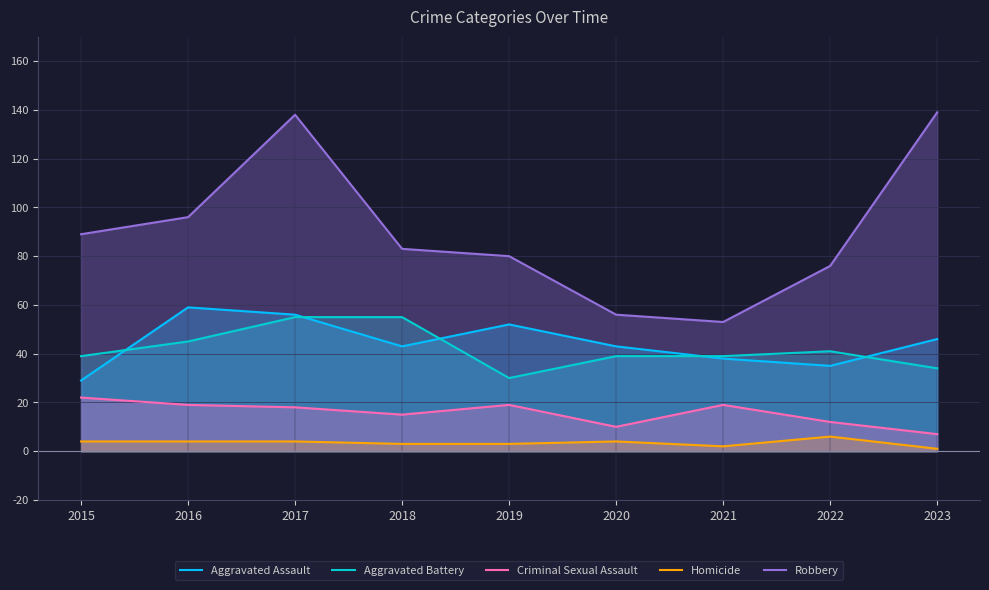

Reading left to right, transcribe all the data shown in this chart.

Aggravated Assault: 2015=29	2016=59	2017=56	2018=43	2019=52	2020=43	2021=38	2022=35	2023=46
Aggravated Battery: 2015=39	2016=45	2017=55	2018=55	2019=30	2020=39	2021=39	2022=41	2023=34
Criminal Sexual Assault: 2015=22	2016=19	2017=18	2018=15	2019=19	2020=10	2021=19	2022=12	2023=7
Homicide: 2015=4	2016=4	2017=4	2018=3	2019=3	2020=4	2021=2	2022=6	2023=1
Robbery: 2015=89	2016=96	2017=138	2018=83	2019=80	2020=56	2021=53	2022=76	2023=139